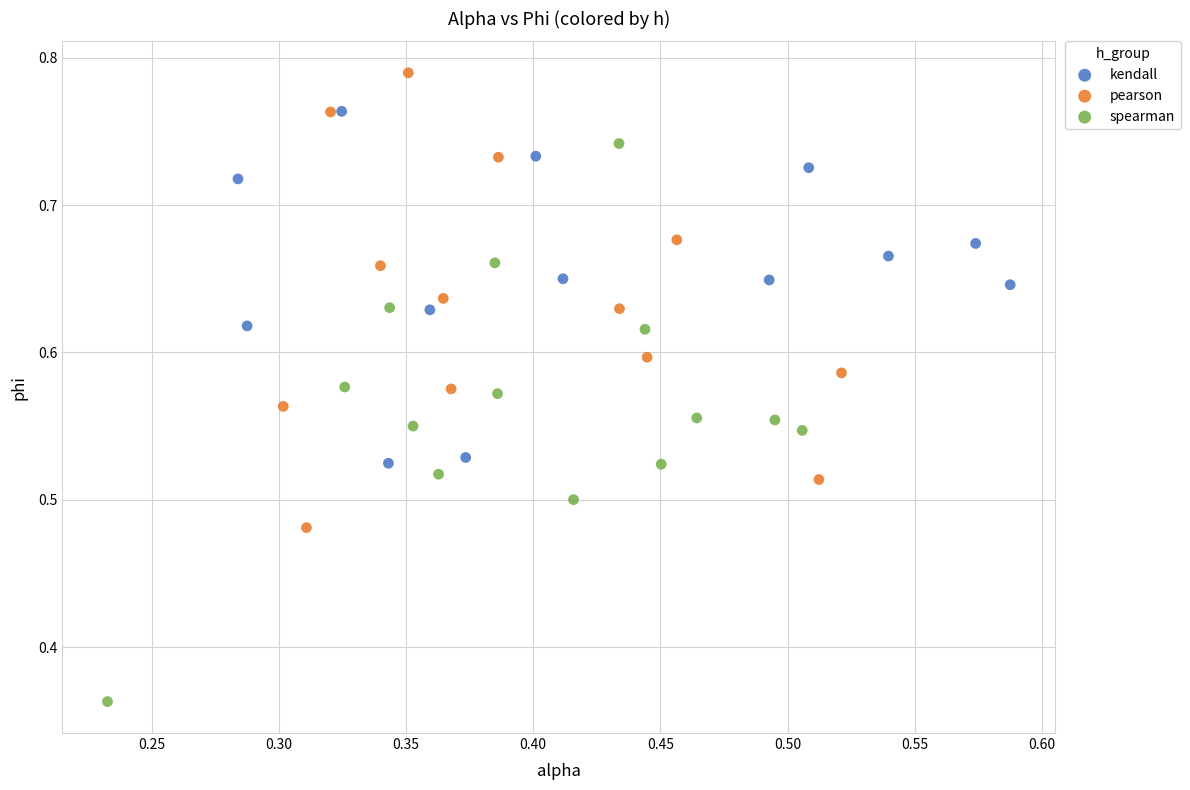

Which series contains the lowest Y value?

spearman